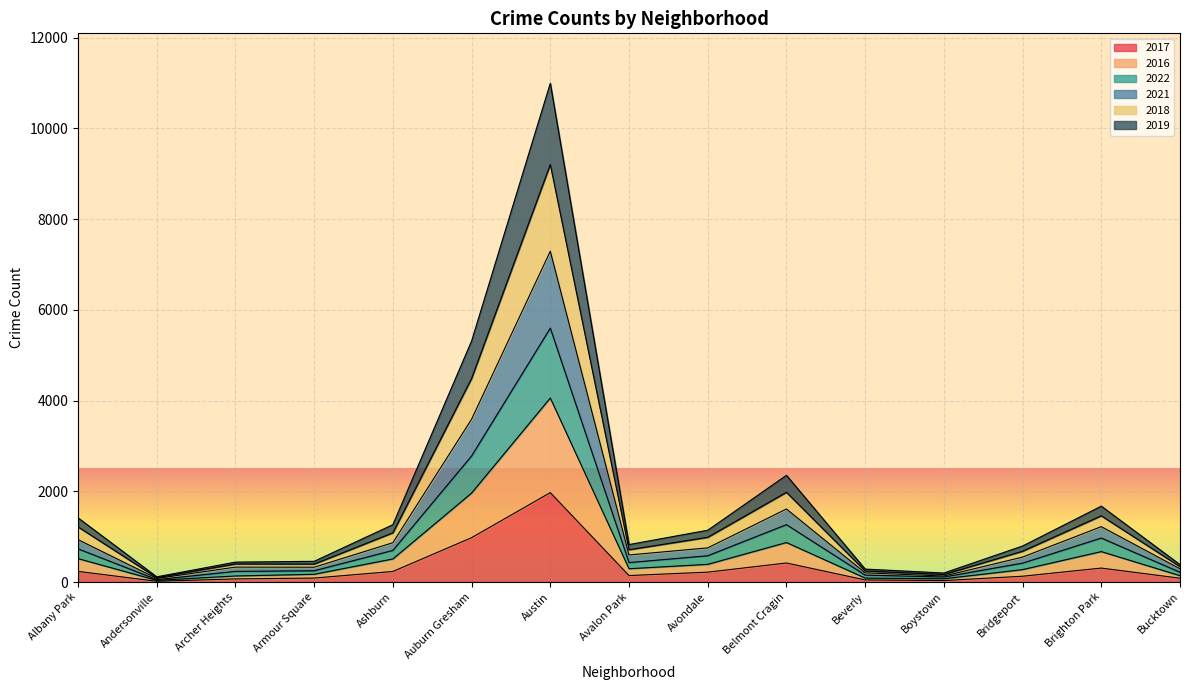

What position from the right is Archer Heights?

13